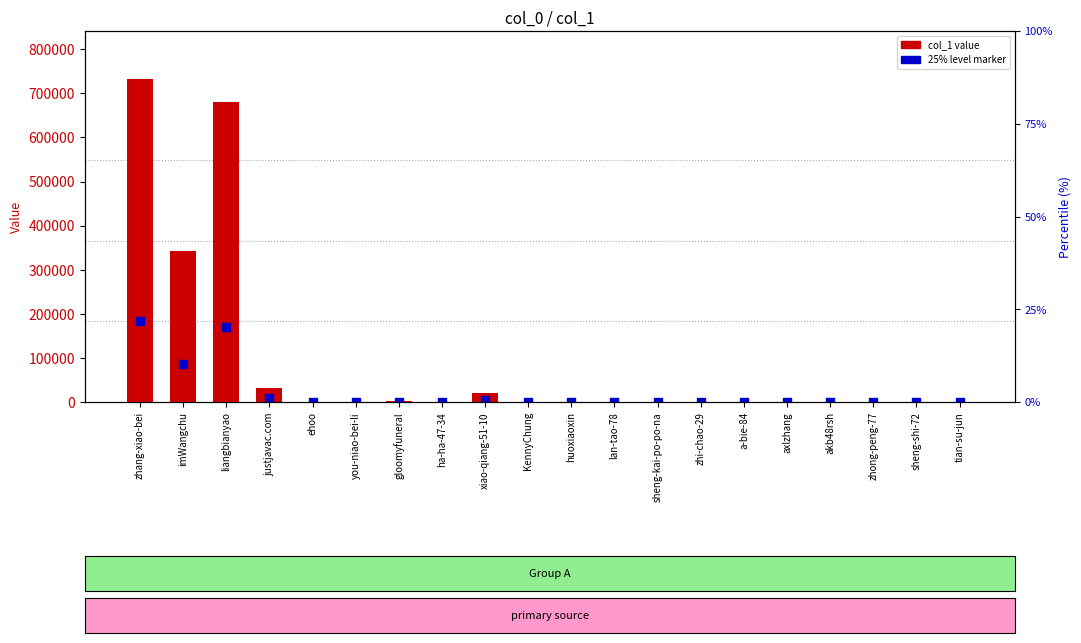

What are all the series names shown in the legend?

col_1 value, 25% level marker